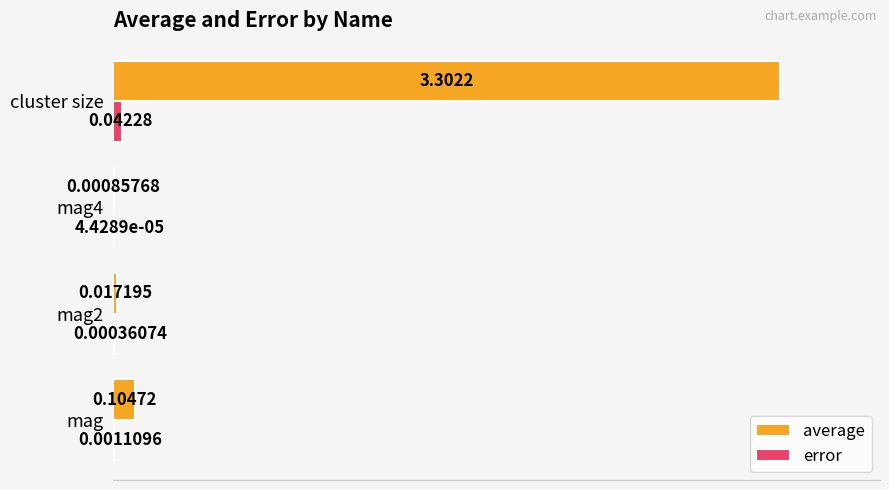

At which category is the sum across all series the highest?

cluster size